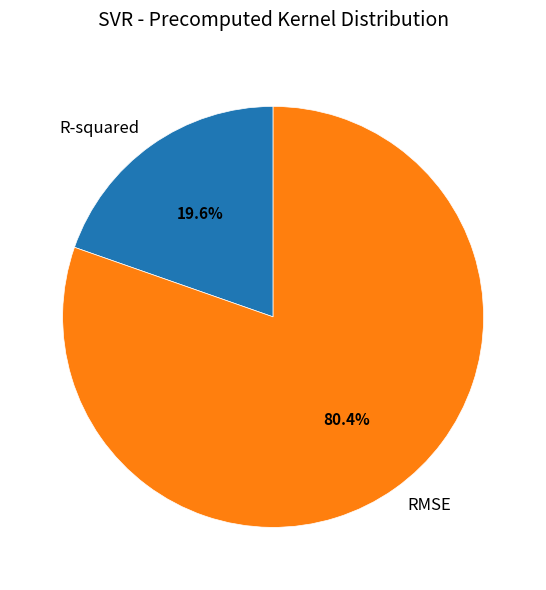

Which slice is the smallest?

R-squared